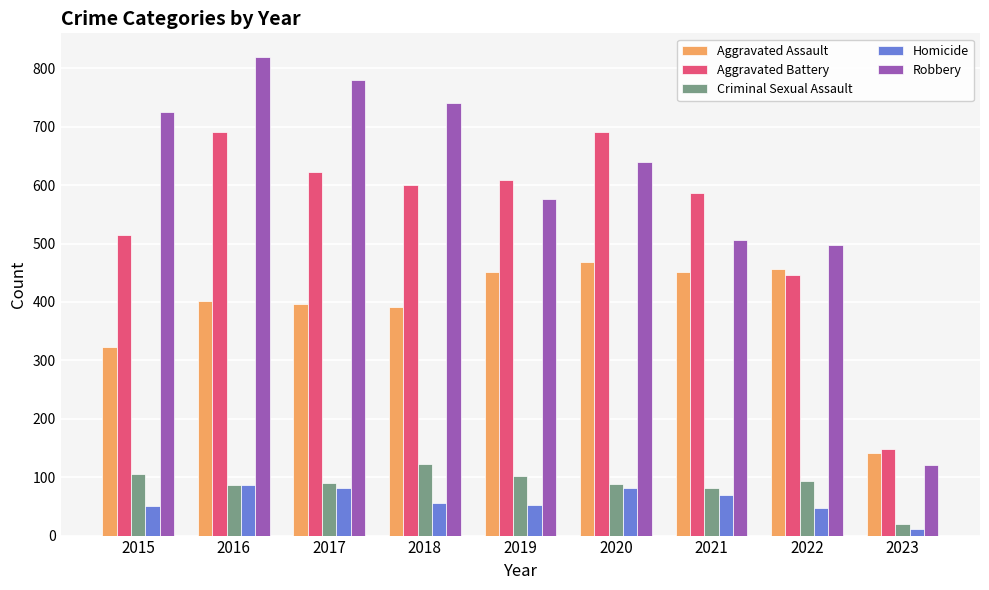

What is the value of the Homicide bar at the 1st from the left?

50